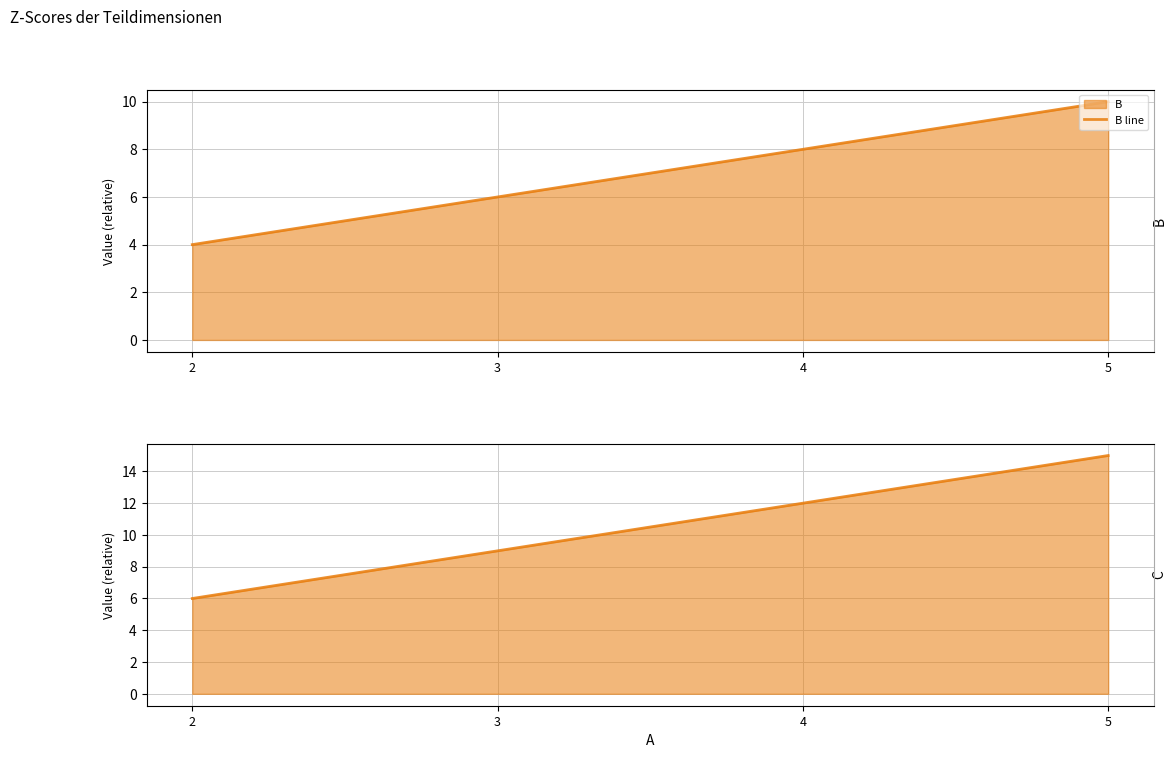

How many data points does each series have?

4